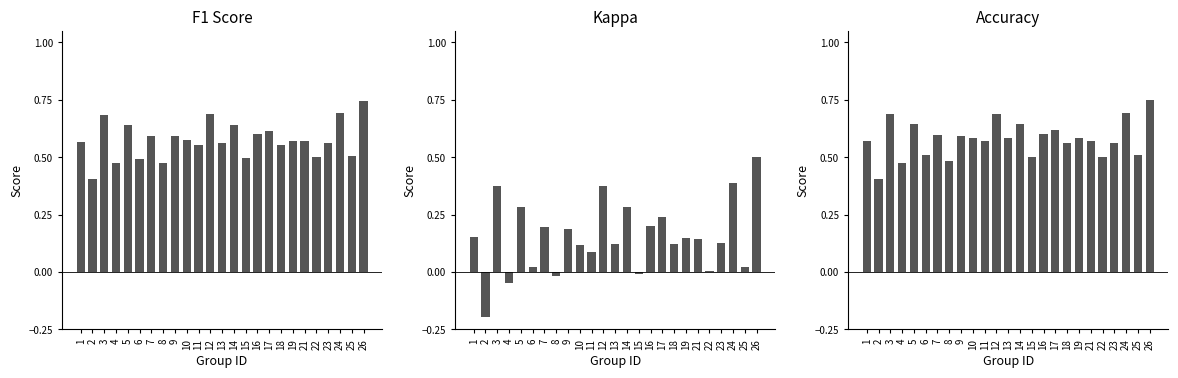

Which series has the widest spread of values?

kappa